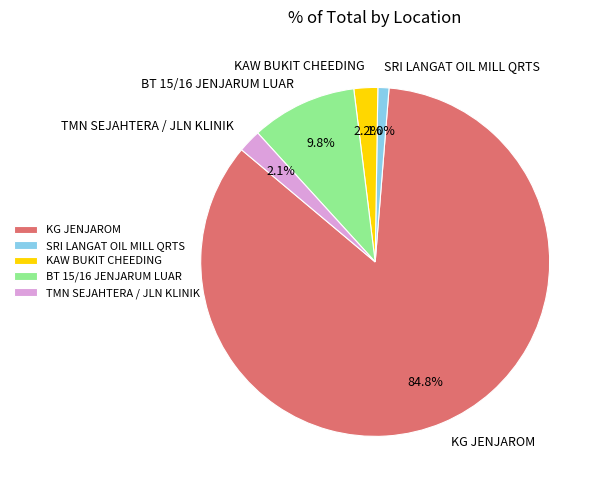

How many segments does this pie chart have?

5